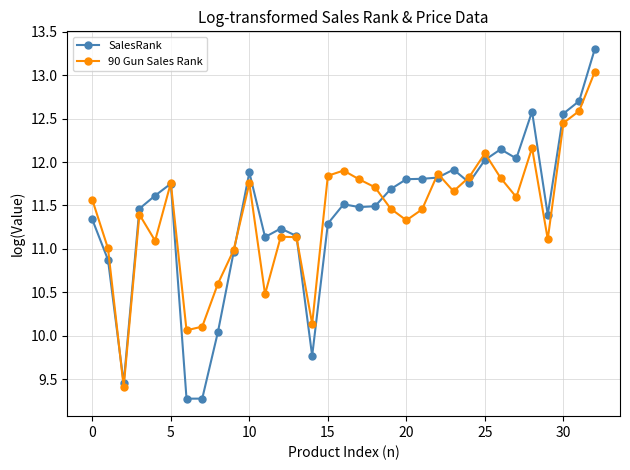

Rank the series by their maximum value, from lowest to highest.

90 Gun Sales Rank, SalesRank